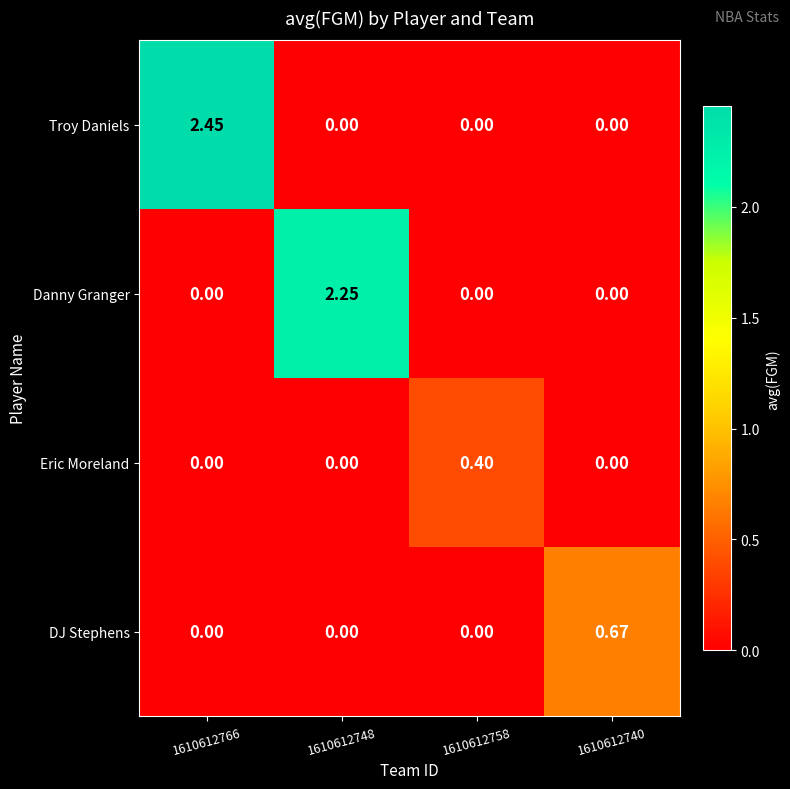

Is the value of DJ Stephens at 1610612766 greater than the value of Danny Granger at 1610612748?

No